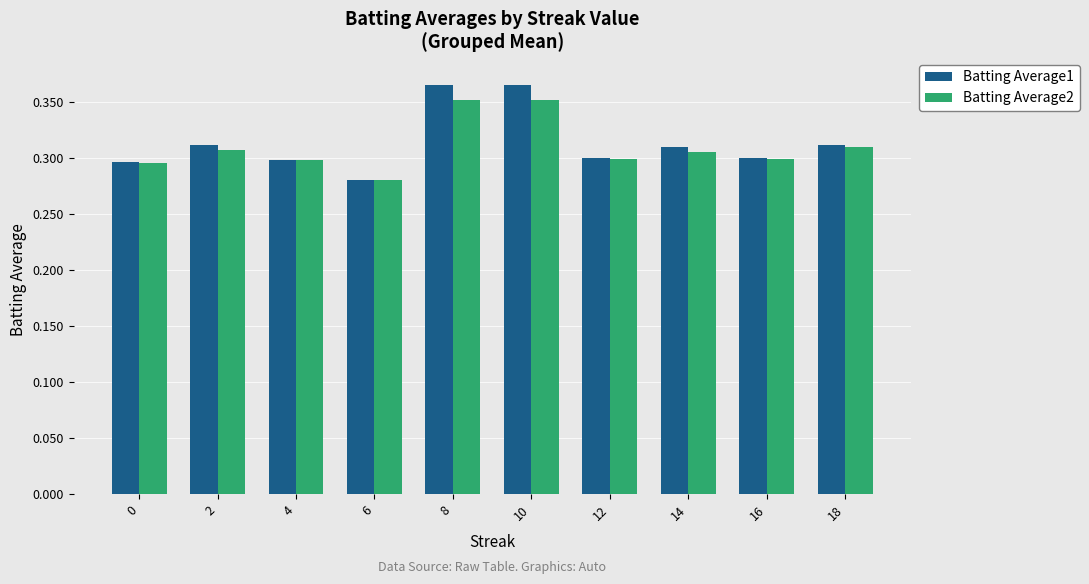

What is the difference between the second highest and second lowest values in the Batting Average1 series?

0.1